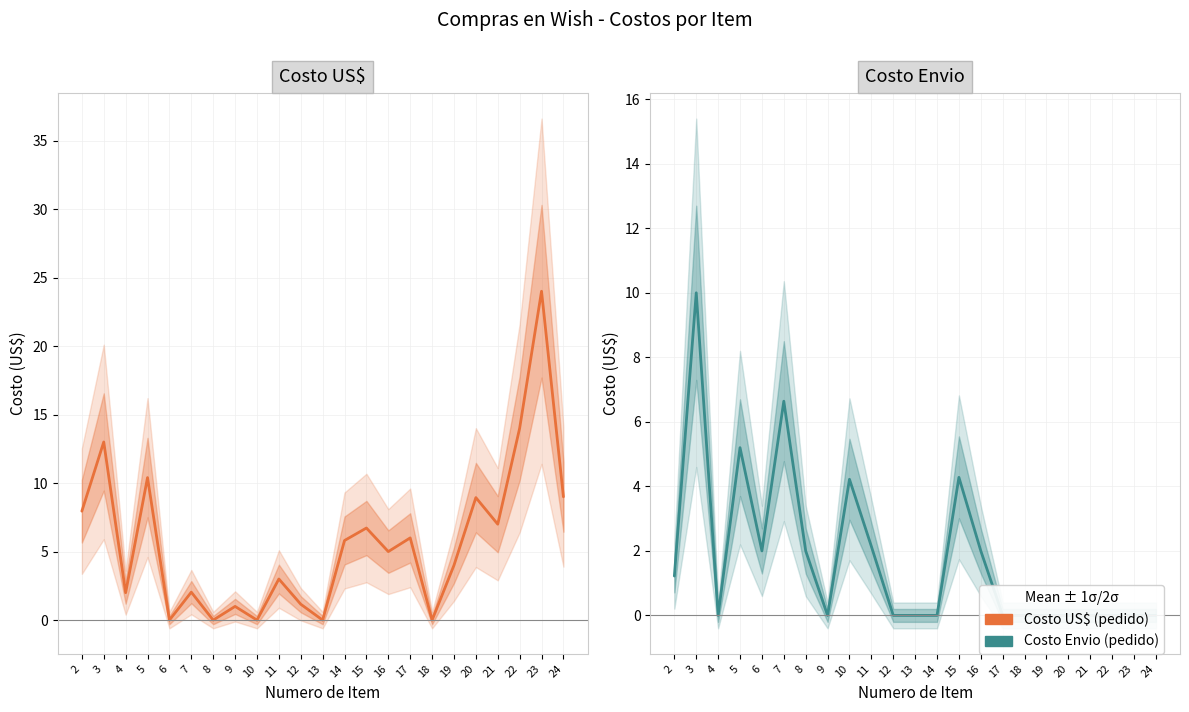

What is the average value of the Costo Envio (pedido) series?

1.7